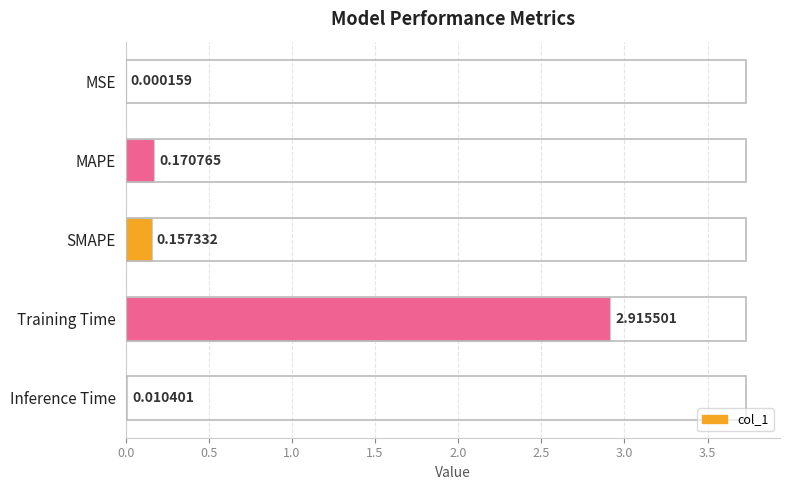

What is the sum of all values?

3.3